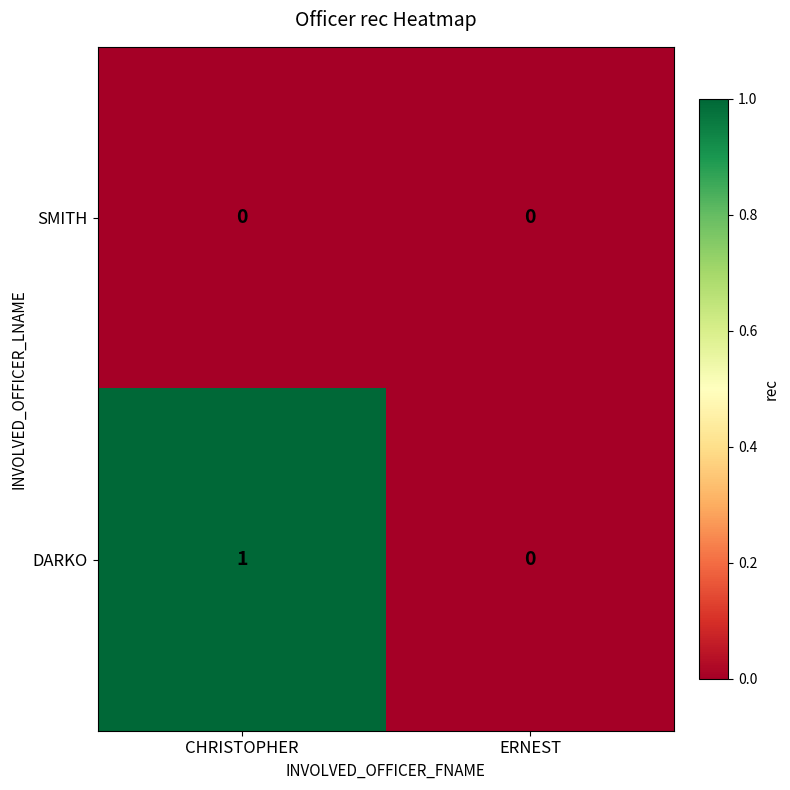

List the series in order of their overall mean, highest first.

DARKO, SMITH